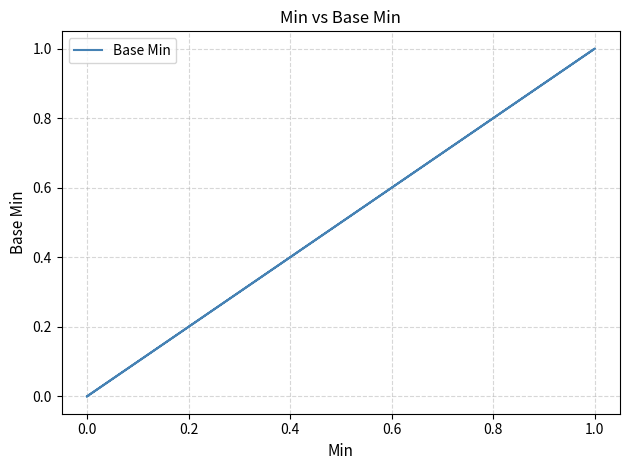

Does the chart display data point markers on the line(s)?

No